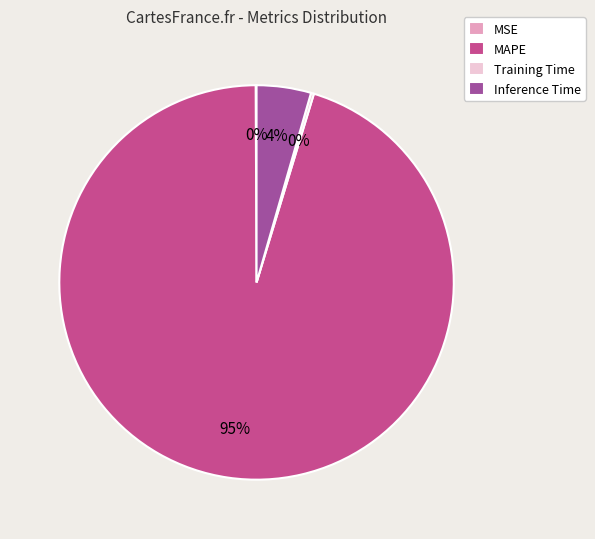

Is there a majority slice in this chart?

Yes